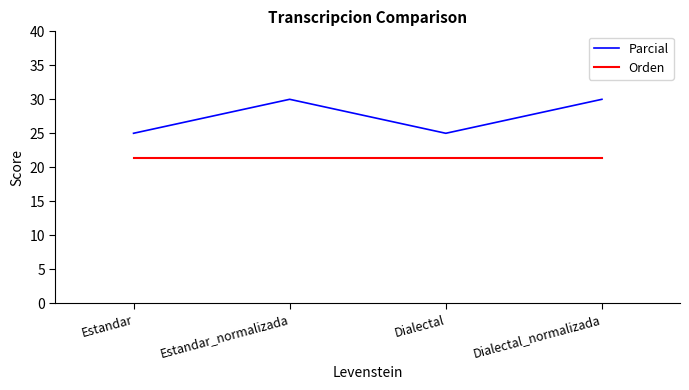

Rank the series by their maximum value, from highest to lowest.

Parcial, Orden